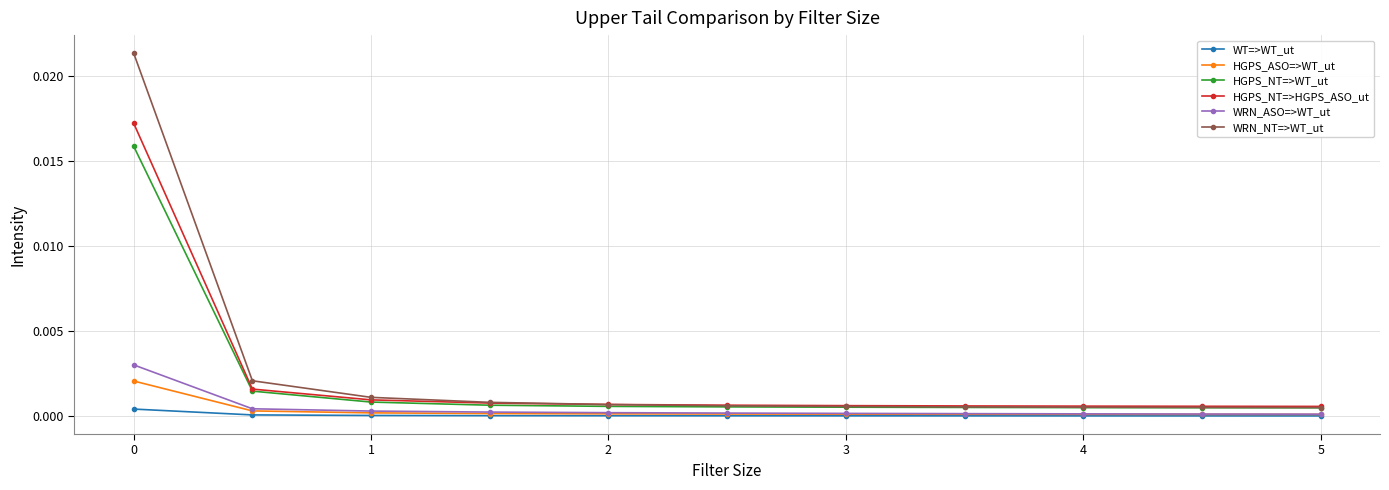

List the series in order of their peak value, lowest first.

WT=>WT_ut, HGPS_ASO=>WT_ut, WRN_ASO=>WT_ut, HGPS_NT=>WT_ut, HGPS_NT=>HGPS_ASO_ut, WRN_NT=>WT_ut